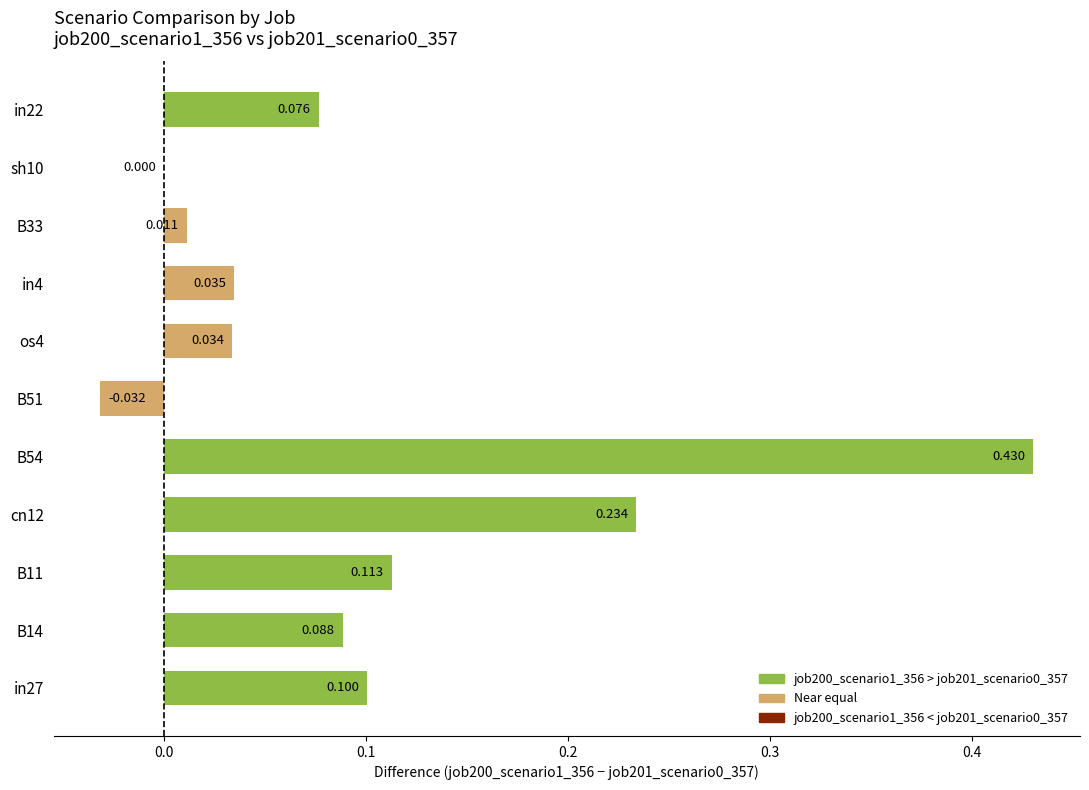

How many distinct data groups are displayed?

1